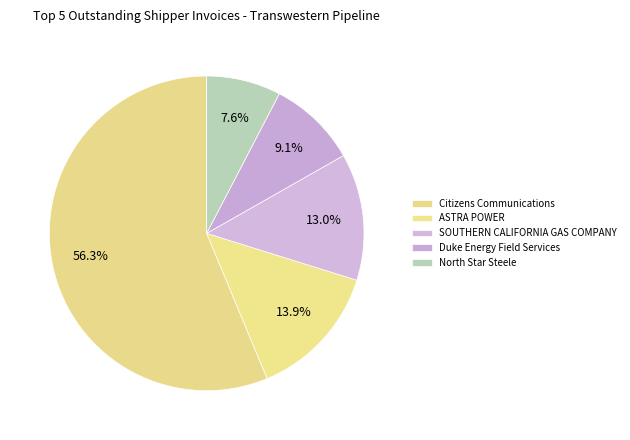

Which slice represents more than half of the pie?

Citizens Communications